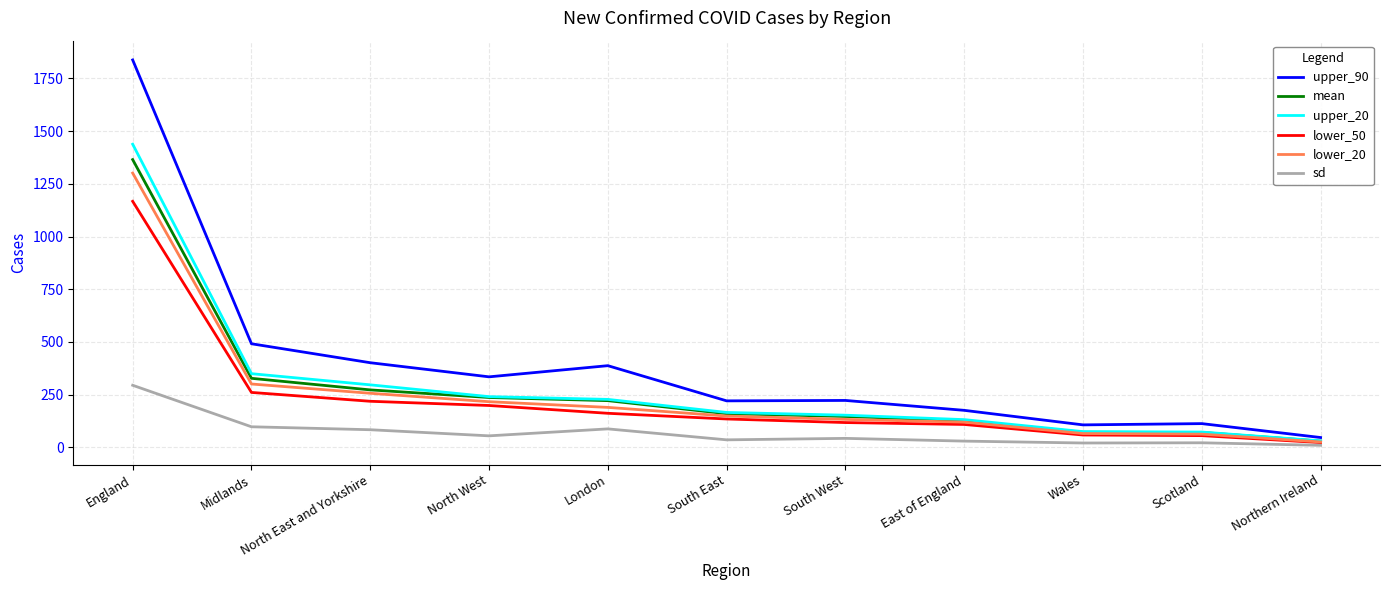

What is the average value of the upper_20 series?

289